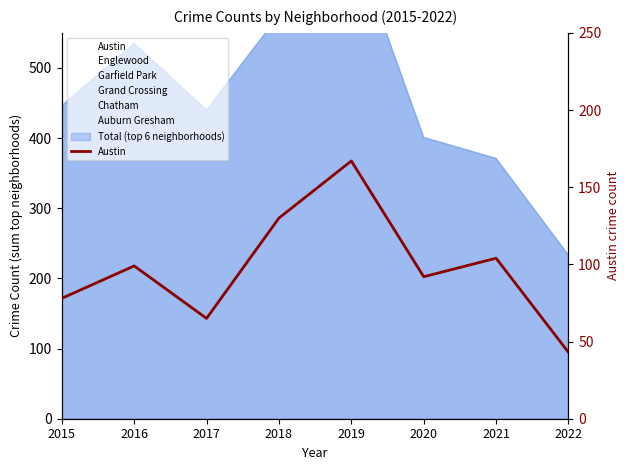

How many values are between 78 and 130?

5